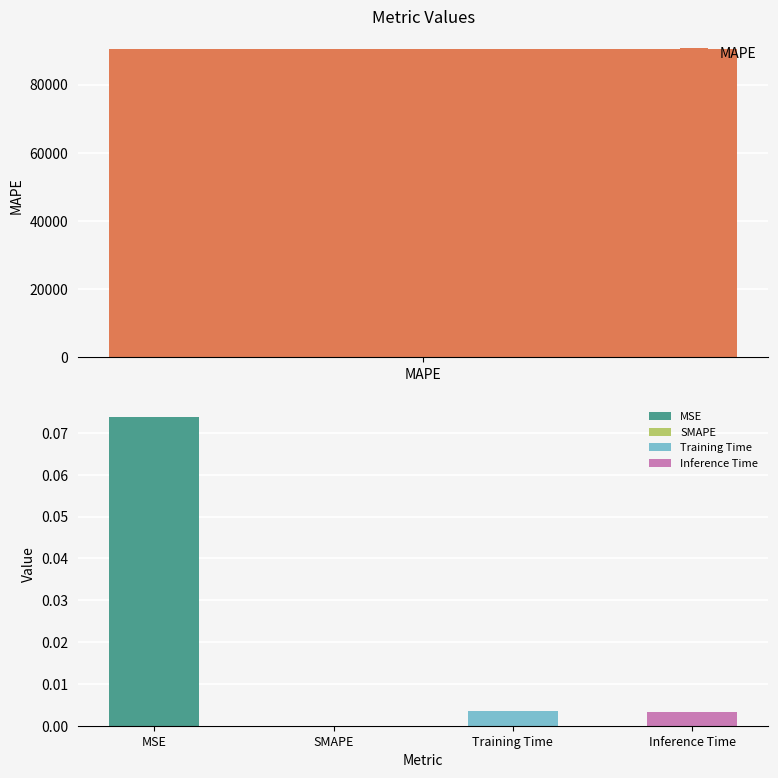

How many bars are there in total?

5